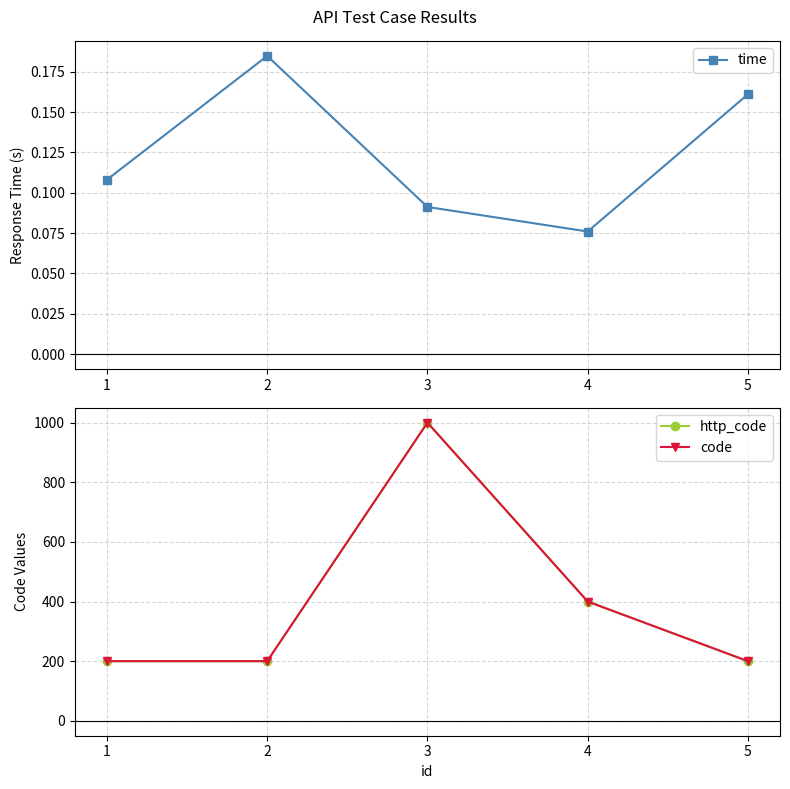

The value of time at 2 is 0.2. True or false?

True